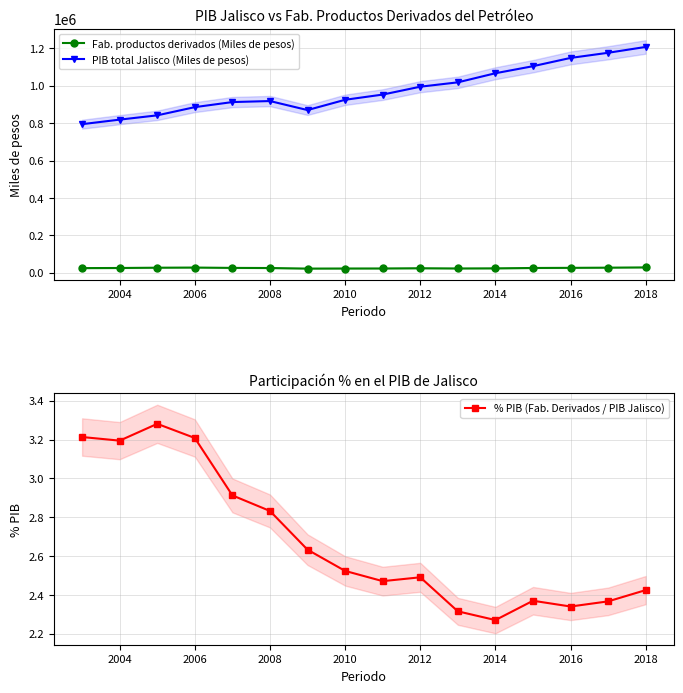

Which category has the lowest value in the % PIB (Fab. Derivados / PIB Jalisco) series?

2014